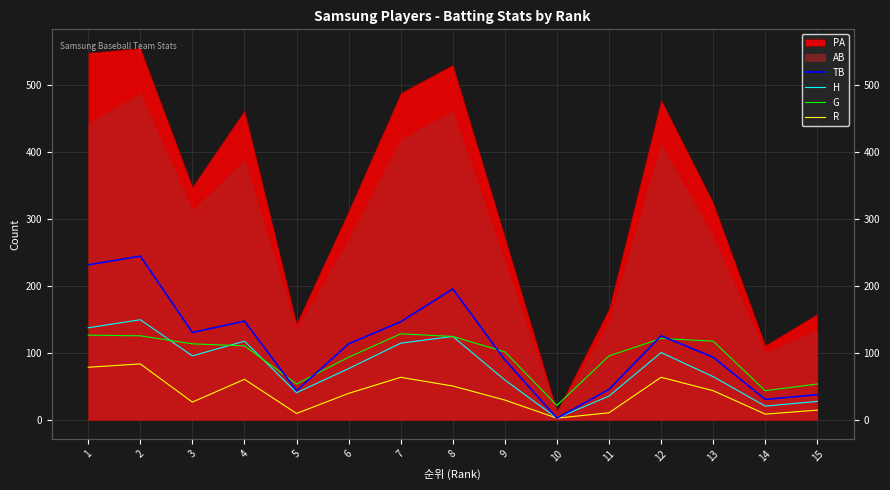

True or false: TB has a value of 82 at 11.

False